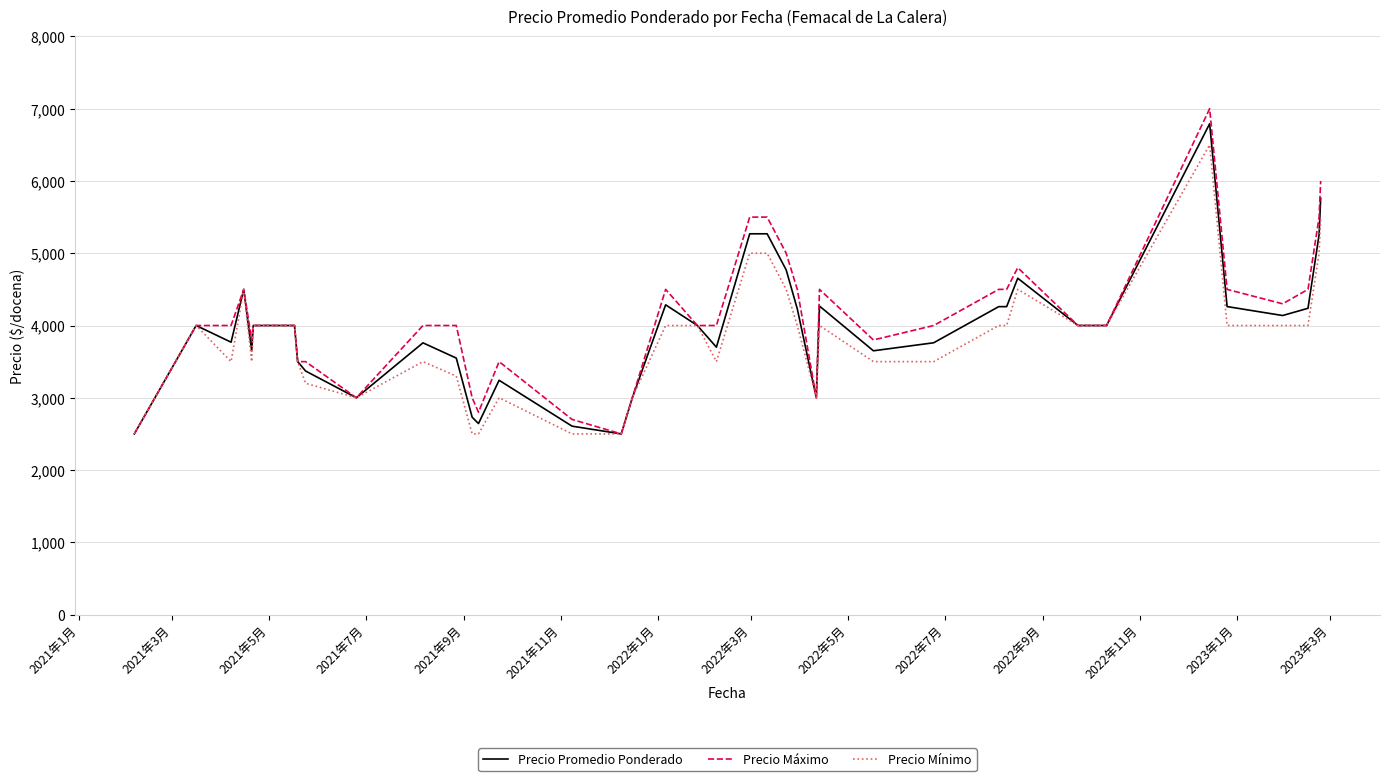

Which series has the largest range (max minus min)?

Precio Máximo